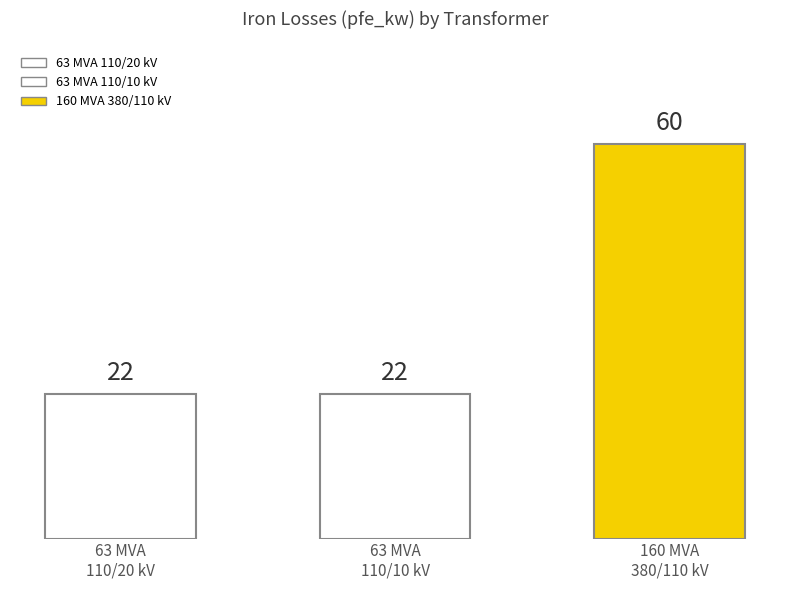

What is the approximate value at 63 MVA 110/10 kV, to the nearest 5?

20